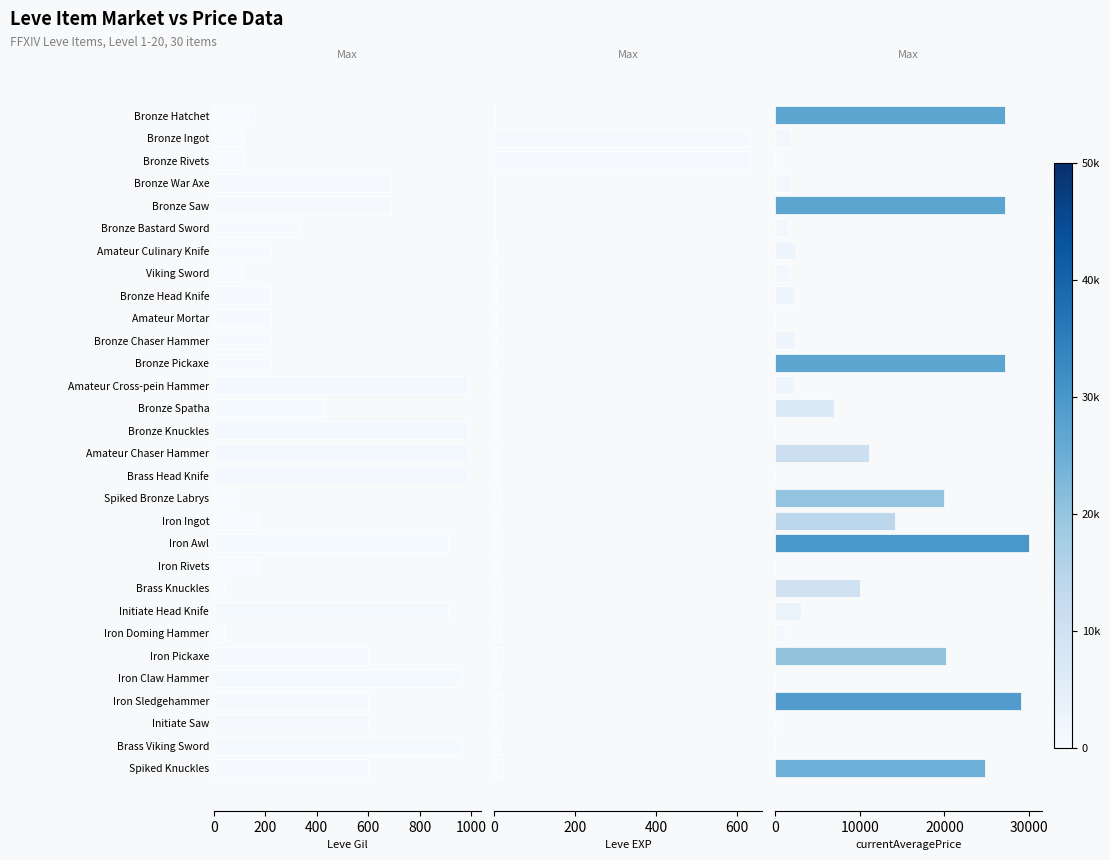

What value does the Leve Gil series have at Bronze Ingot, to the nearest 100?

100